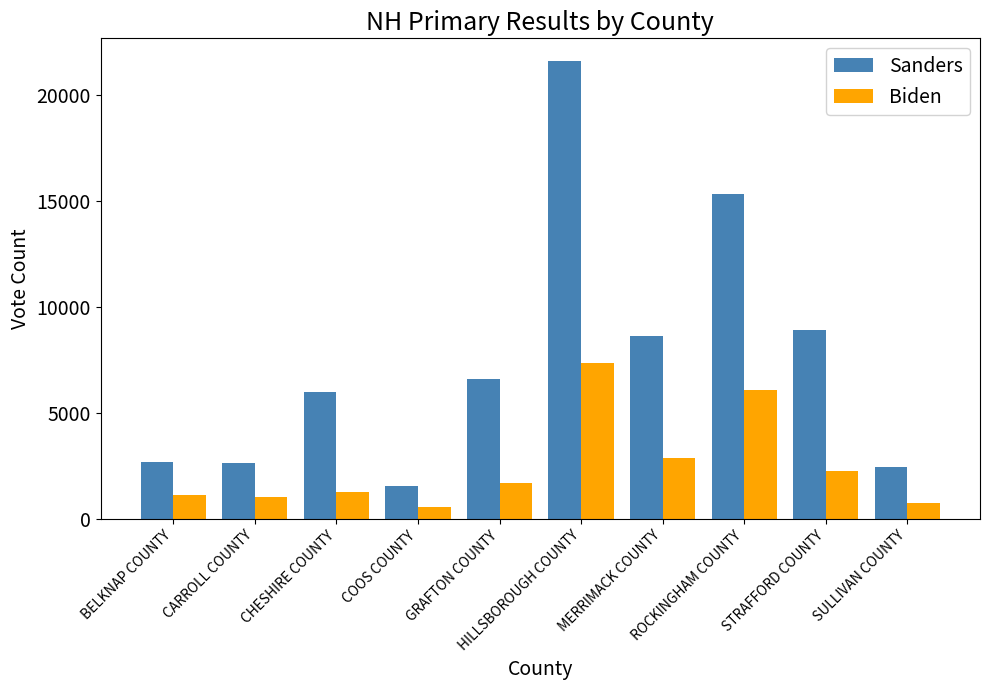

Rank the series at GRAFTON COUNTY from highest to lowest value.

Sanders, Biden